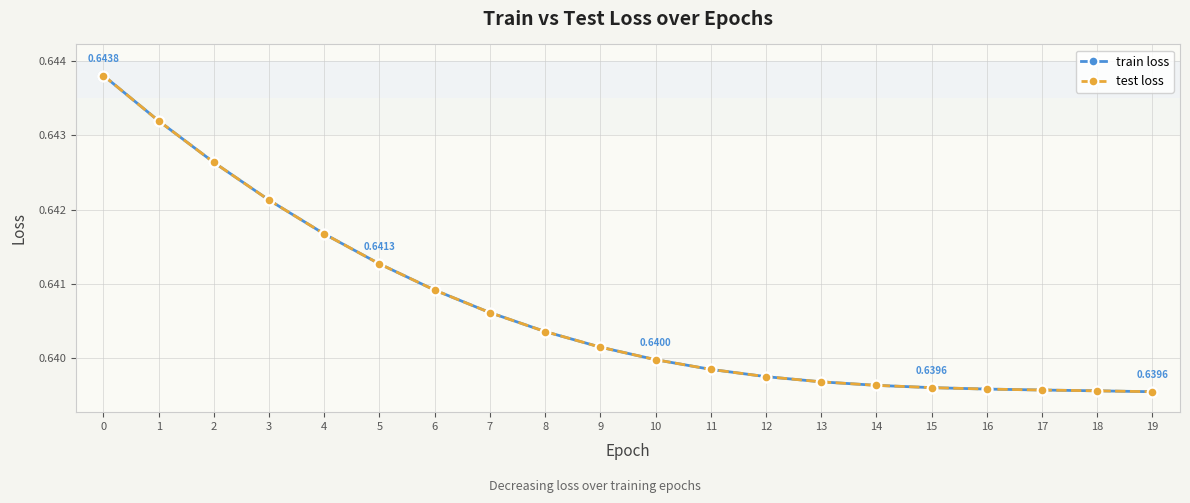

Does the chart have visible grid lines?

Yes